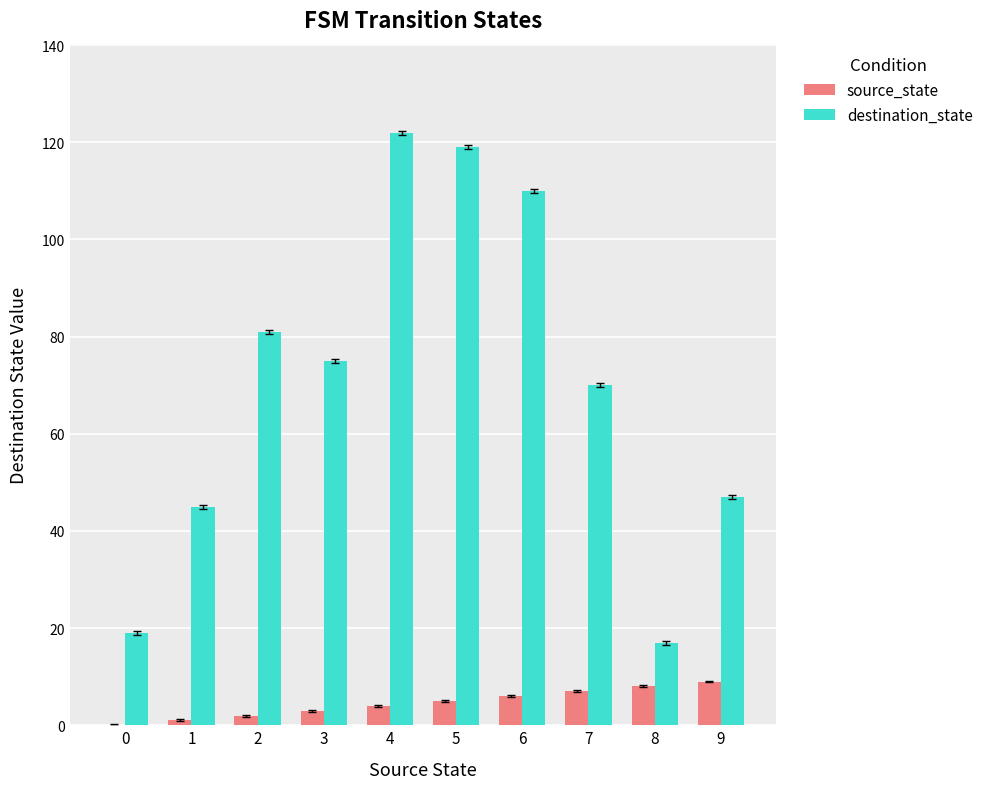

Reading left to right, extract all data points from this chart.

source_state: 0=0	1=1	2=2	3=3	4=4	5=5	6=6	7=7	8=8	9=9
destination_state: 0=19	1=45	2=81	3=75	4=122	5=119	6=110	7=70	8=17	9=47